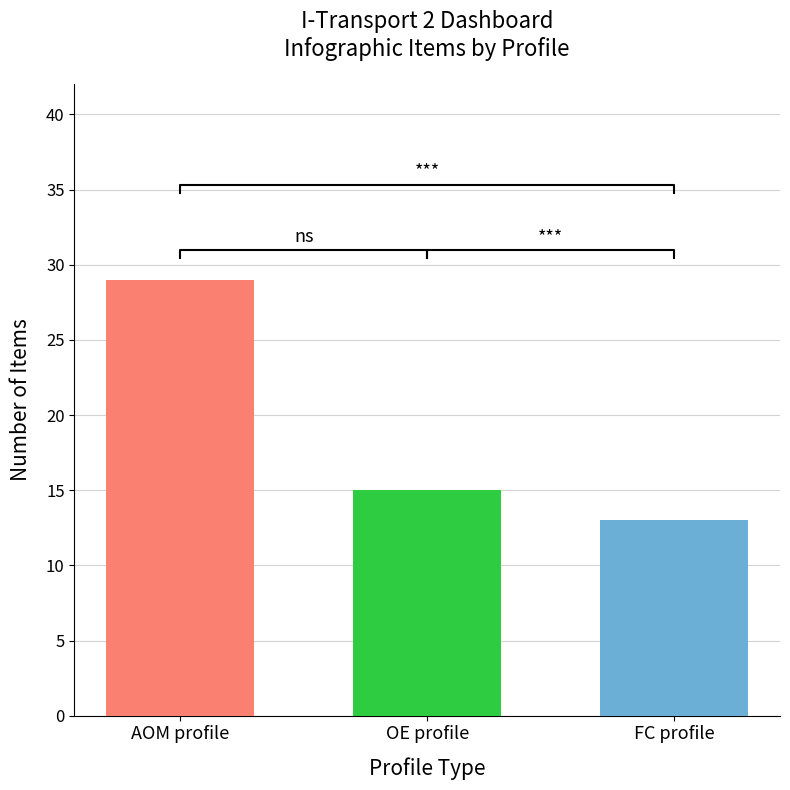

True or false: OE profile has a value of 26 at AOM profile.

False